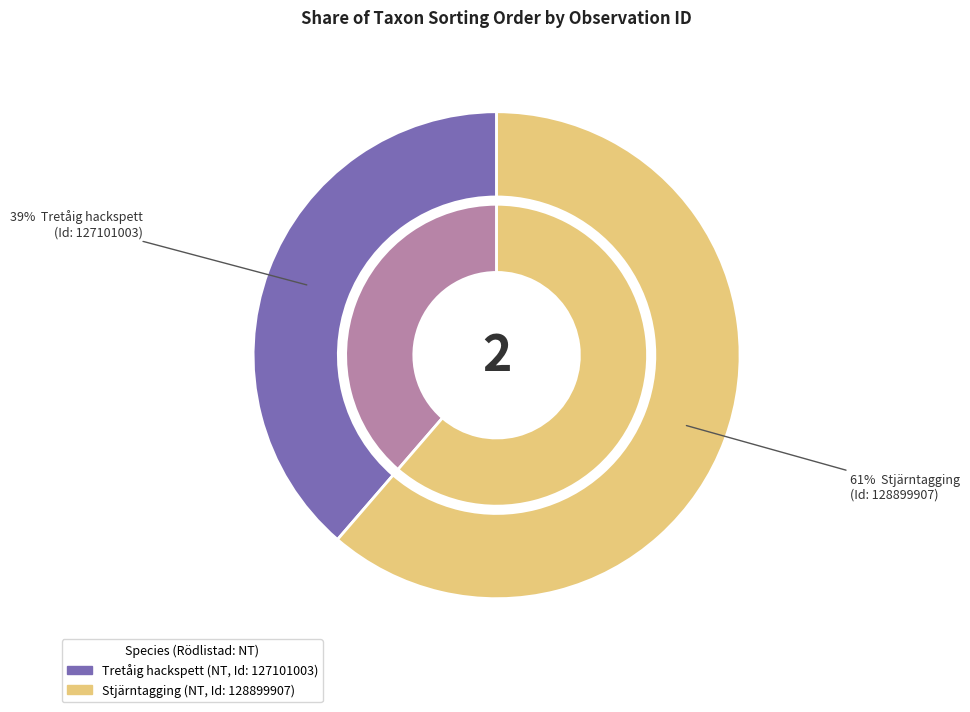

To the nearest percent, what percentage of the pie is 127101003?

39%